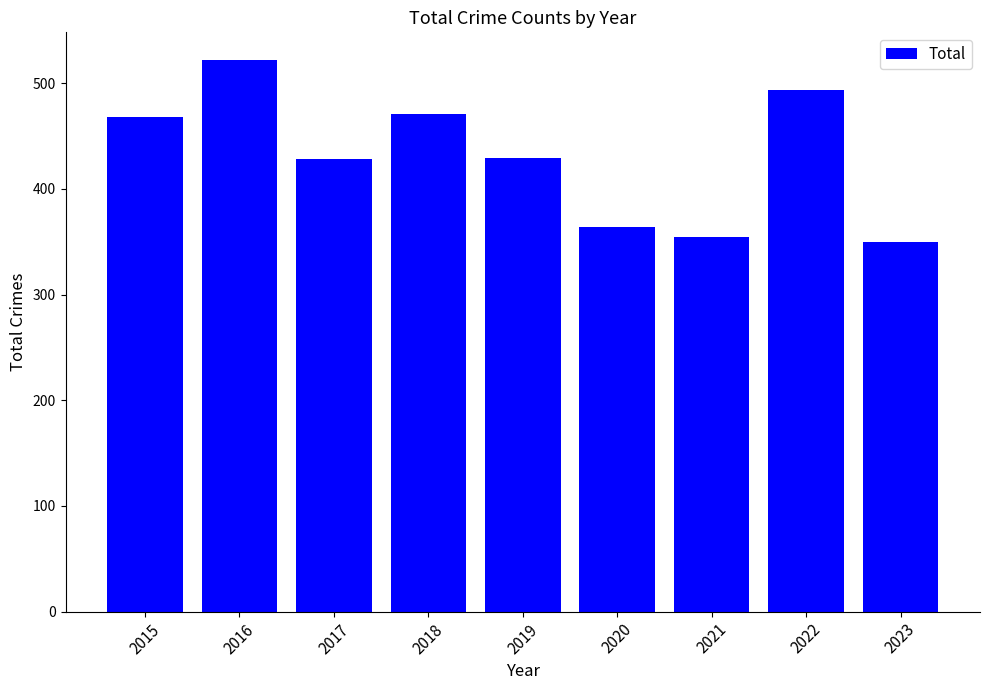

What is the sum of the values at 2023 and 2020?

714